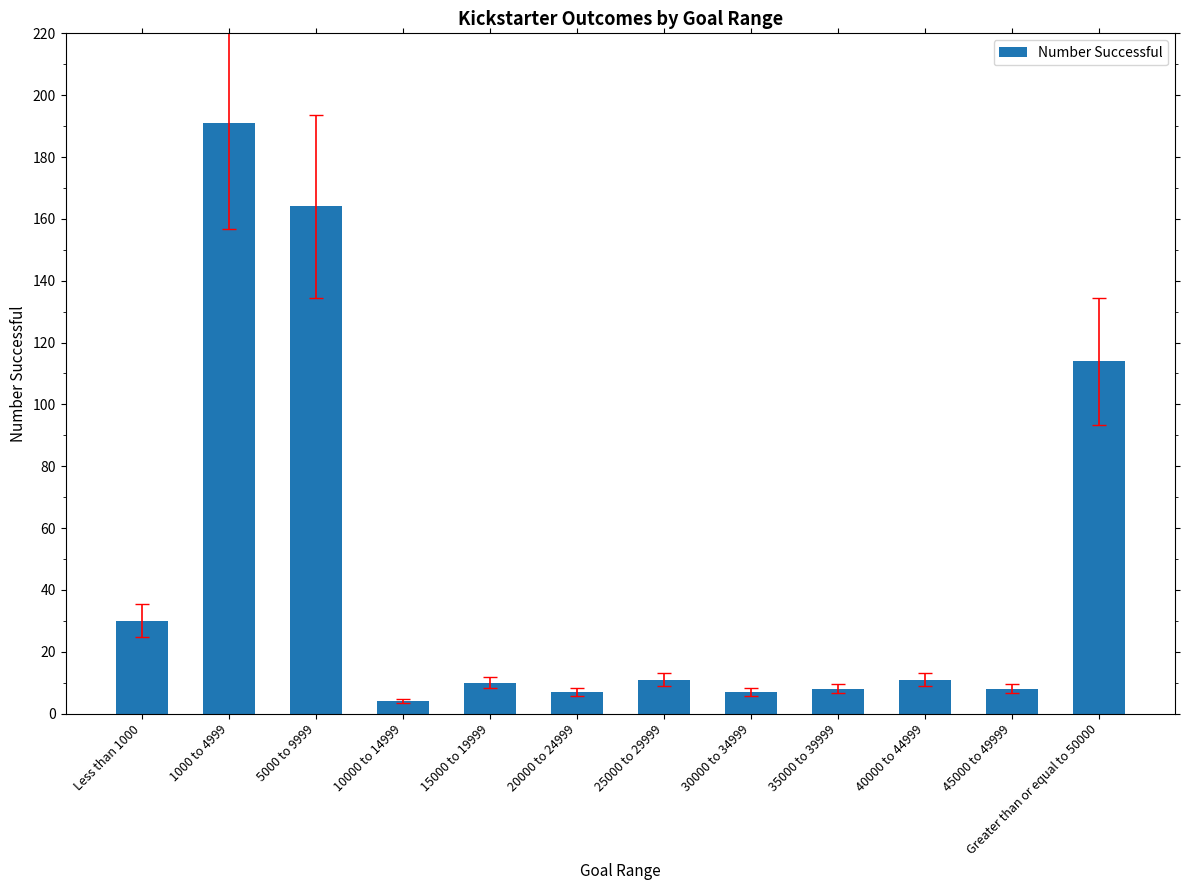

How many bars are there in total?

12